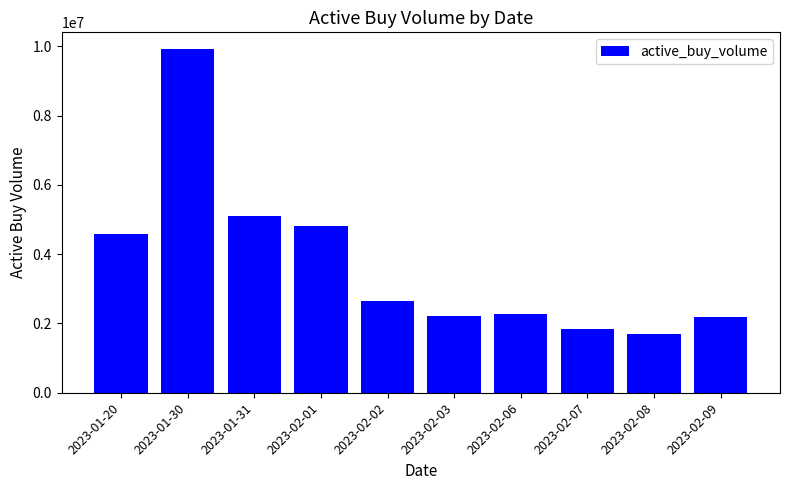

What is the smallest value displayed?

1707200